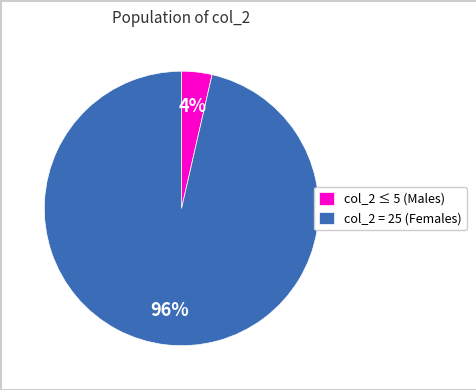

To the nearest percent, what is the combined percentage of col_2 = 25 (Females) and col_2 ≤ 5 (Males)?

100%